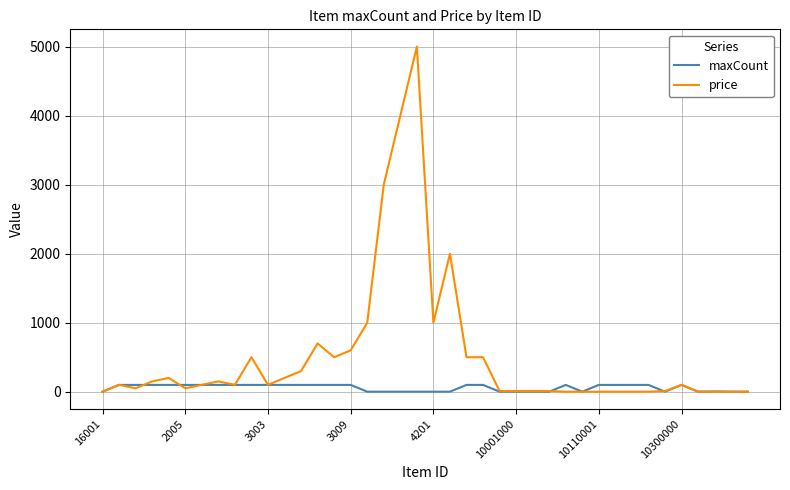

What are all the series names shown in the legend?

maxCount, price